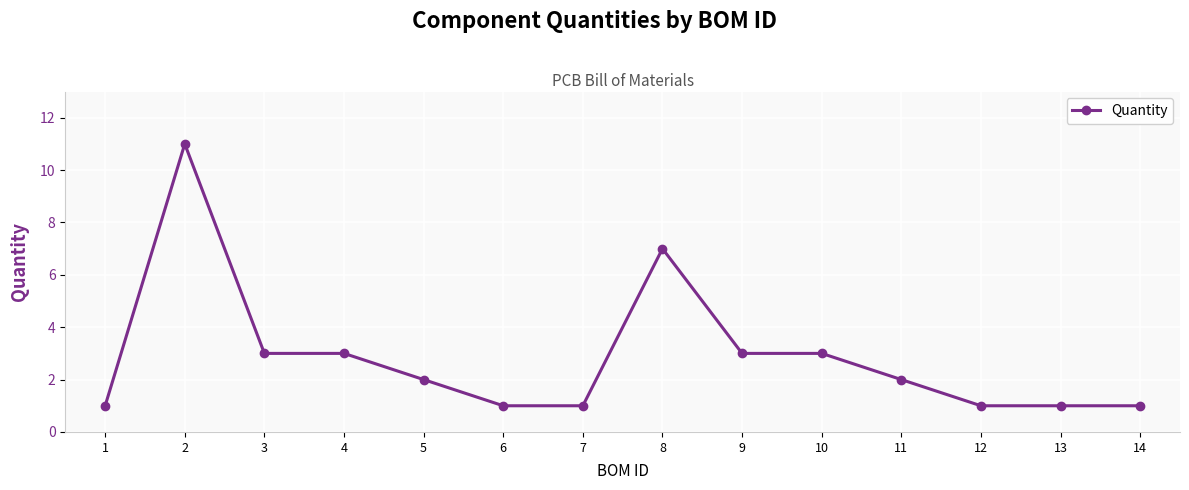

Which label corresponds to the largest value in the chart?

2